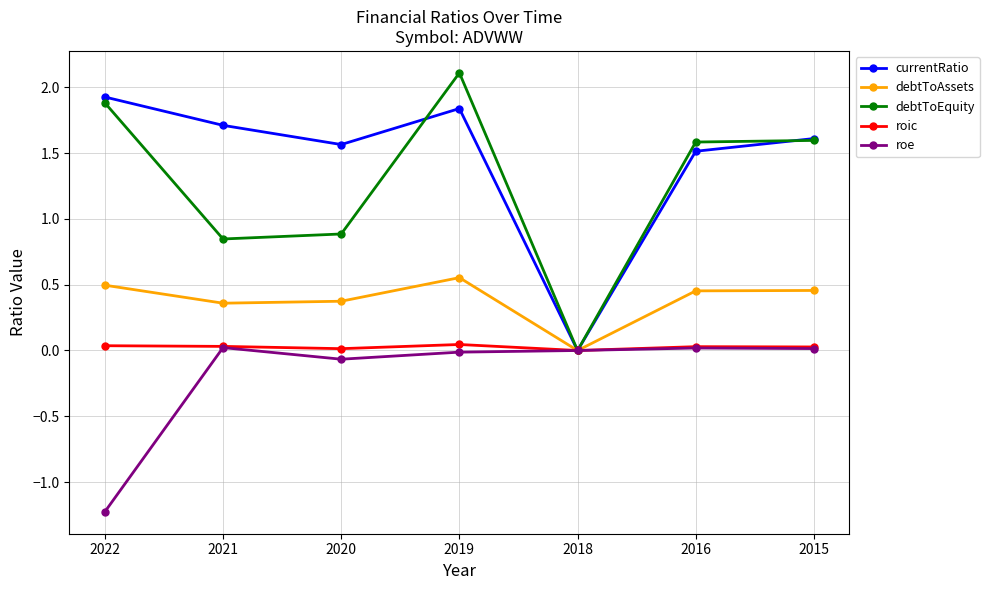

What is the sum of the debtToAssets values at 2020 and 2022?

0.9